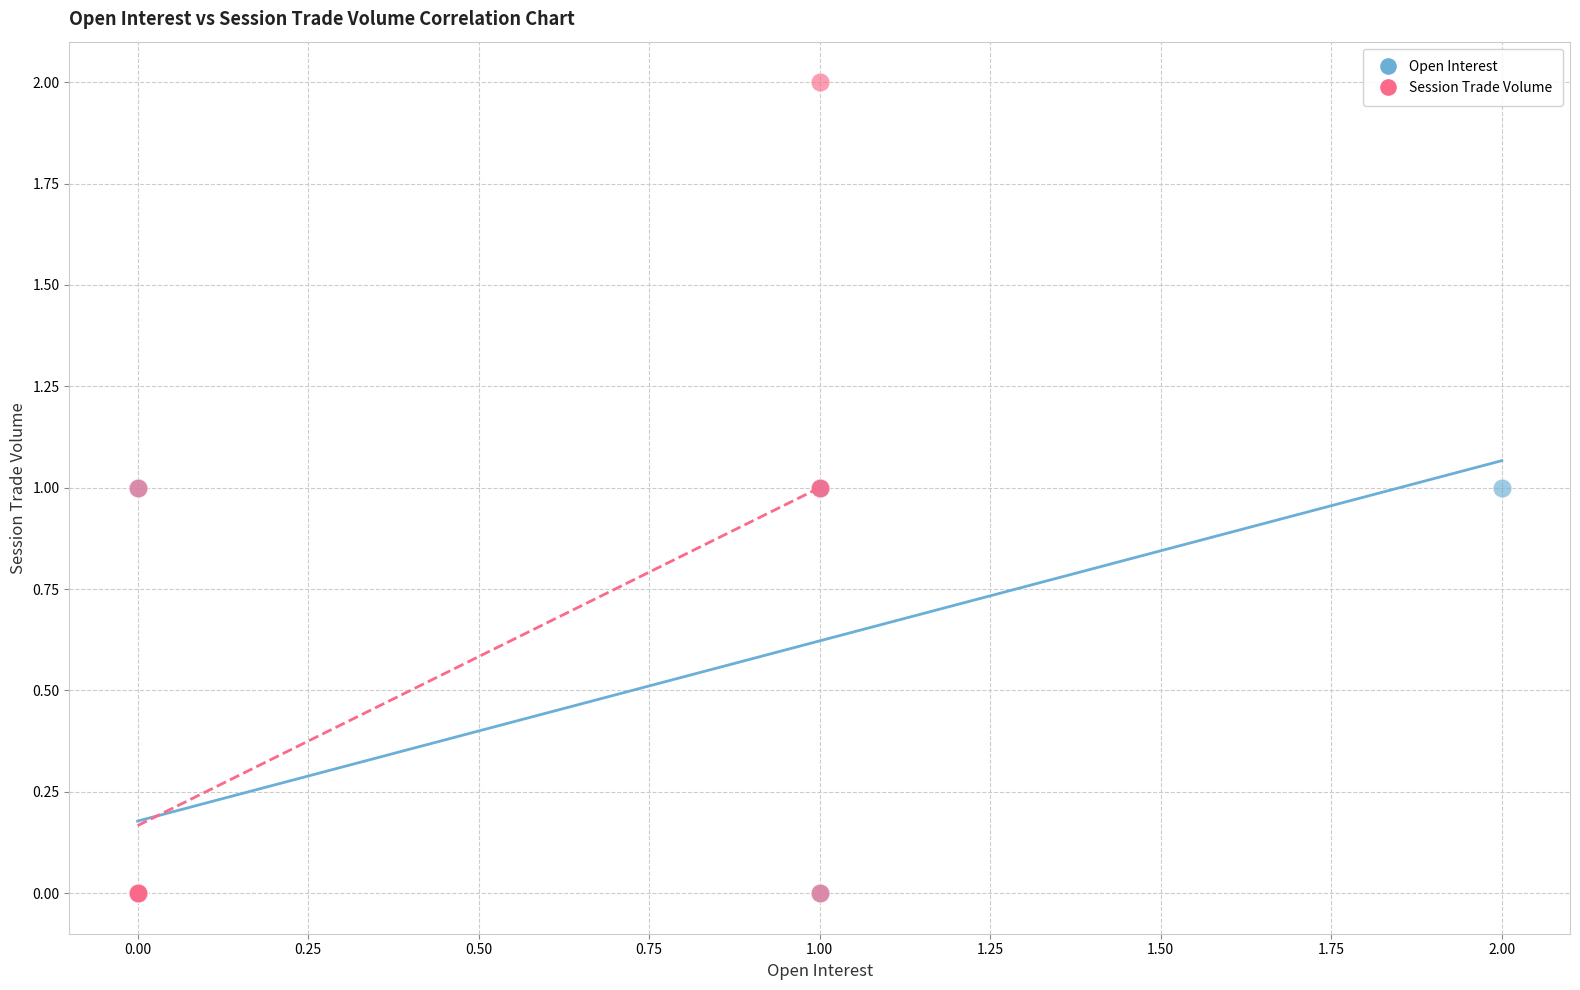

Which series contains the highest Y value?

Session Trade Volume